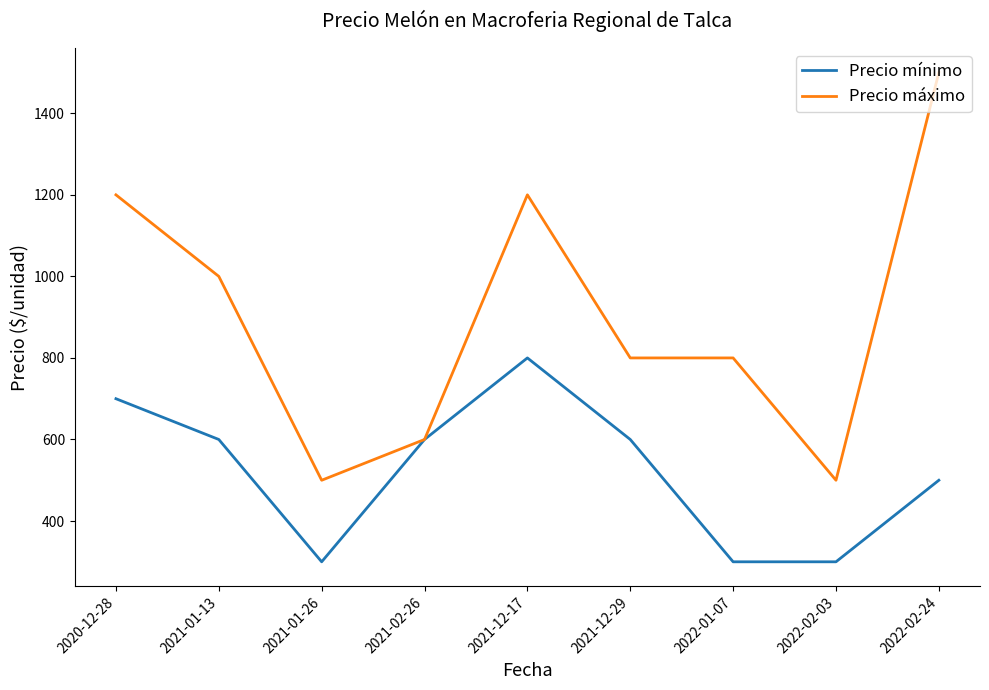

What position from the right is 2020-12-28?

9